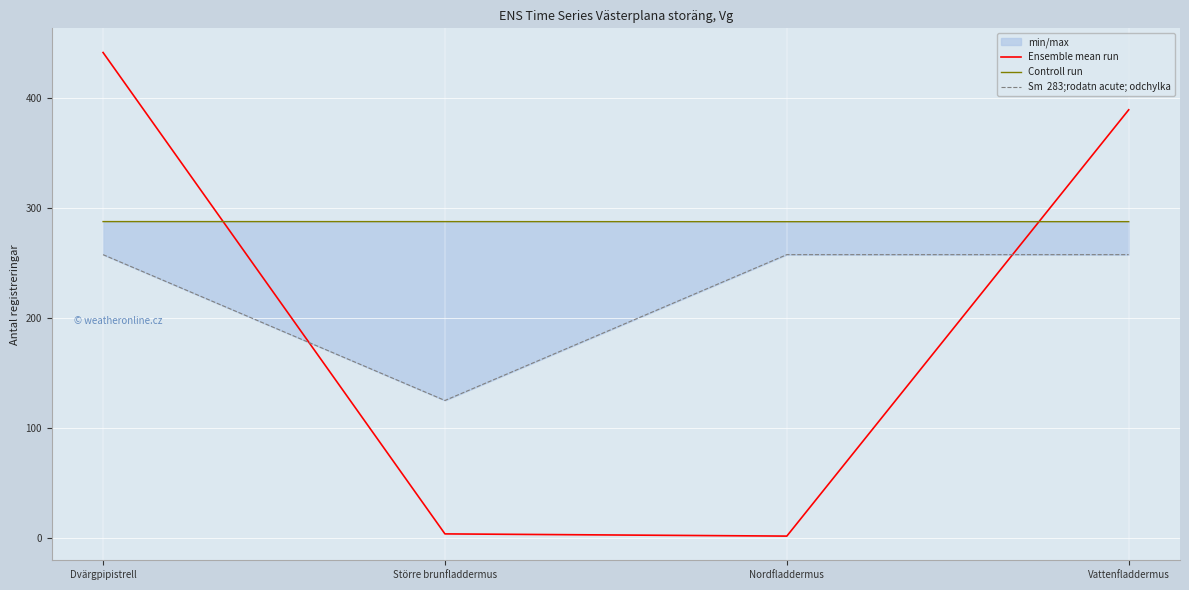

What is the value of the Controll run point at the 2nd from the left?

287.5